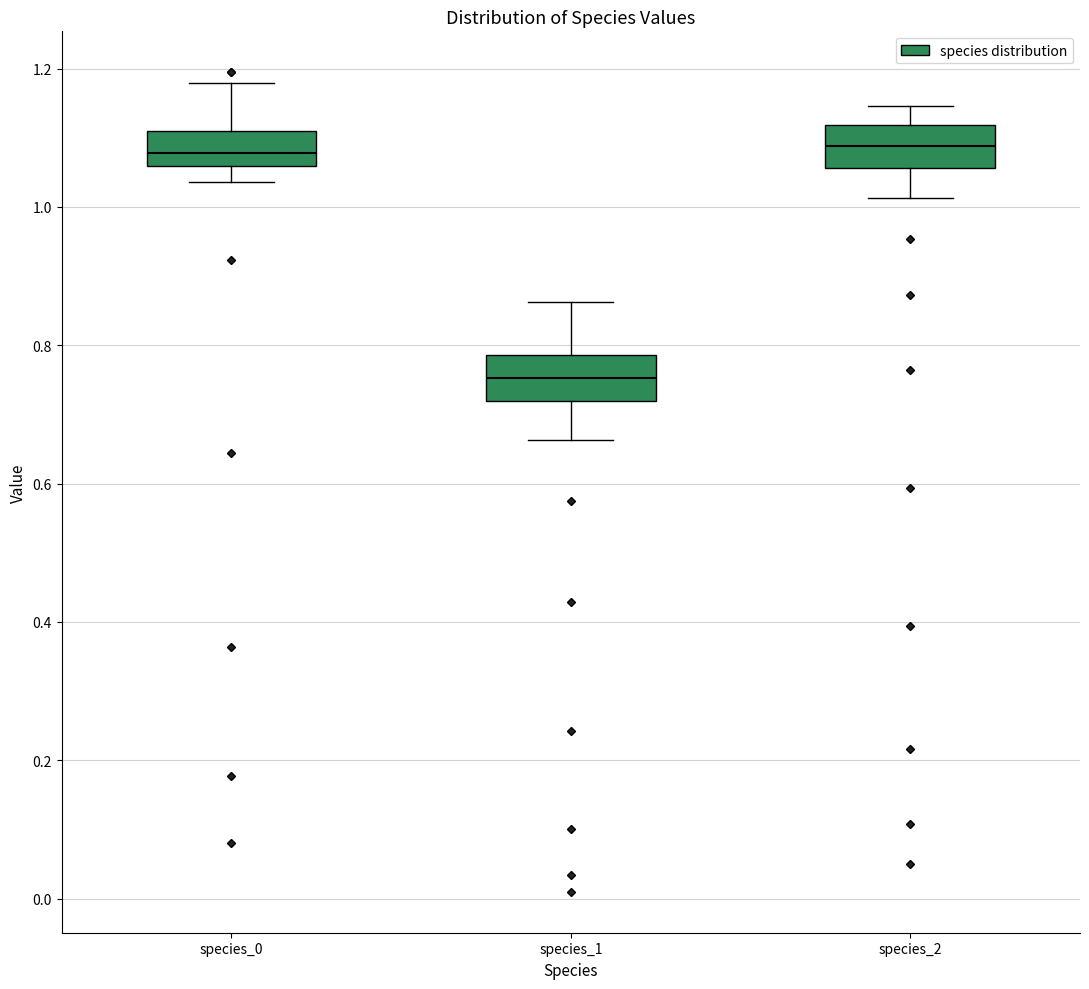

Where is the upper edge of the box for species_1 on the y-axis? The values are not printed on the chart, so give them approximately, as read against the axis.

0.78